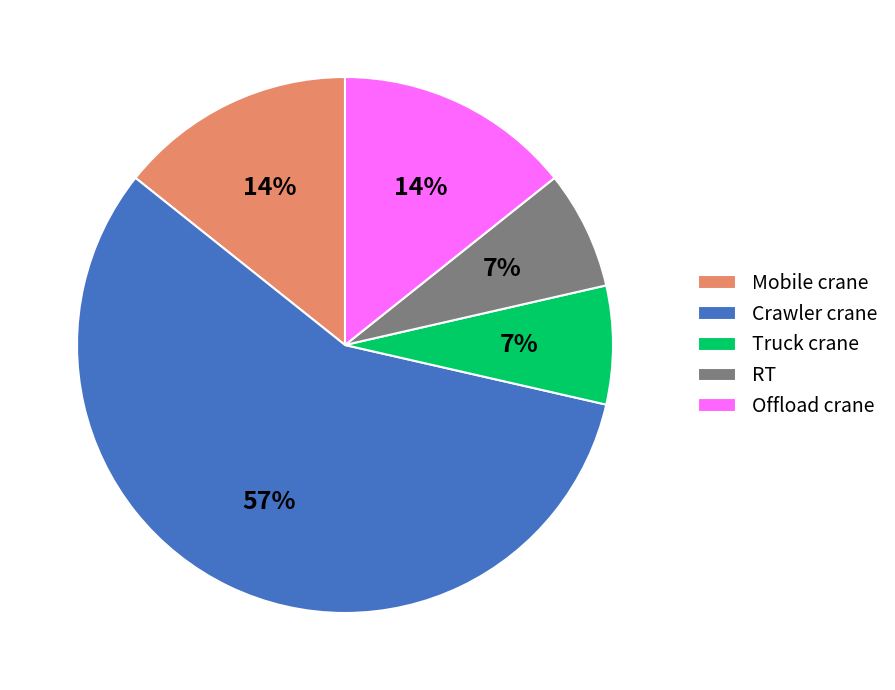

Is it true that Truck crane is 1% of the pie?

False